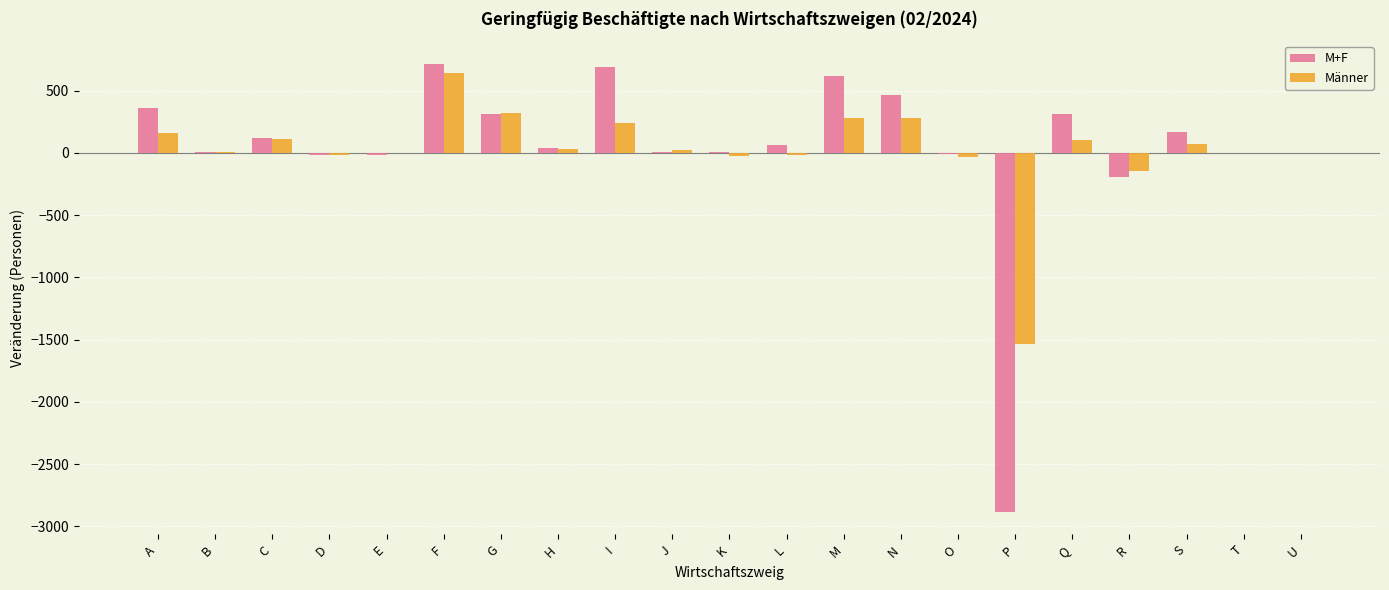

What is the sum of all M+F values?

766